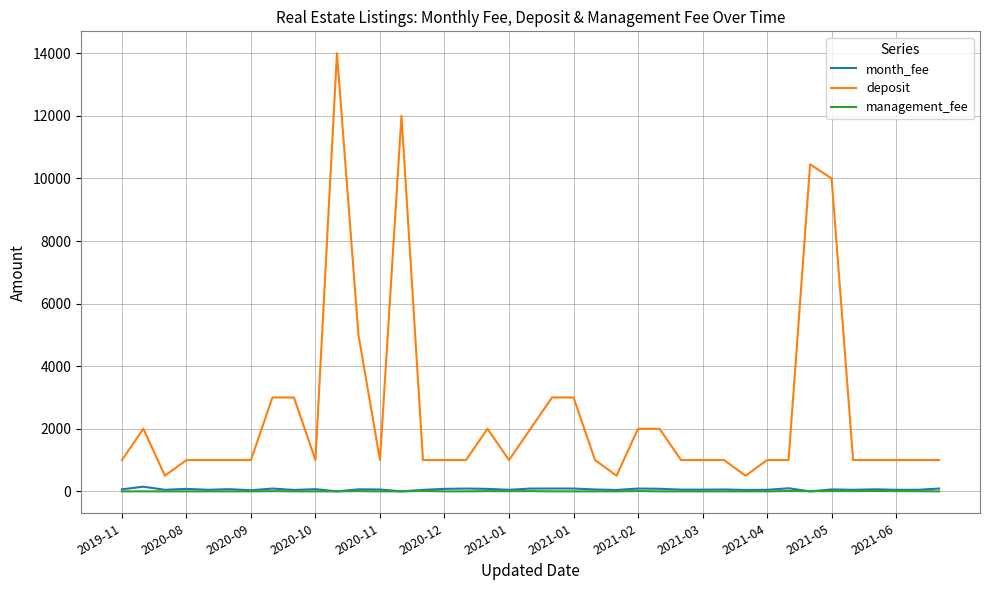

What are all the series names shown in the legend?

month_fee, deposit, management_fee